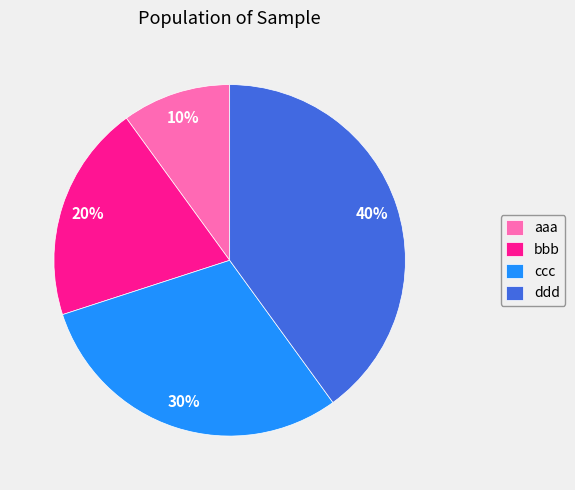

Rank the categories by value from highest to lowest.

ddd, ccc, bbb, aaa